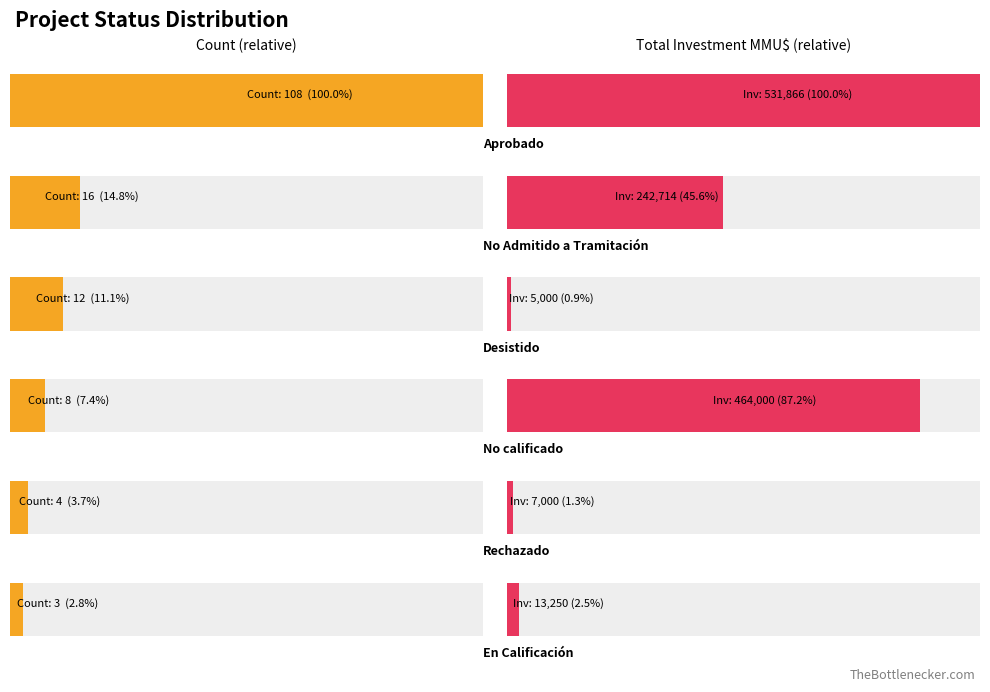

At how many categories does at least one series exceed 293214?

2